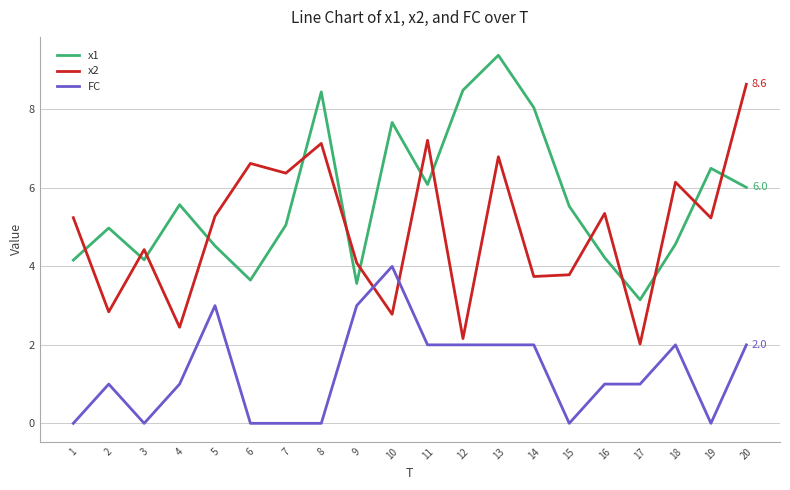

Is the value of x1 at 11 greater than the value of FC at 9?

Yes